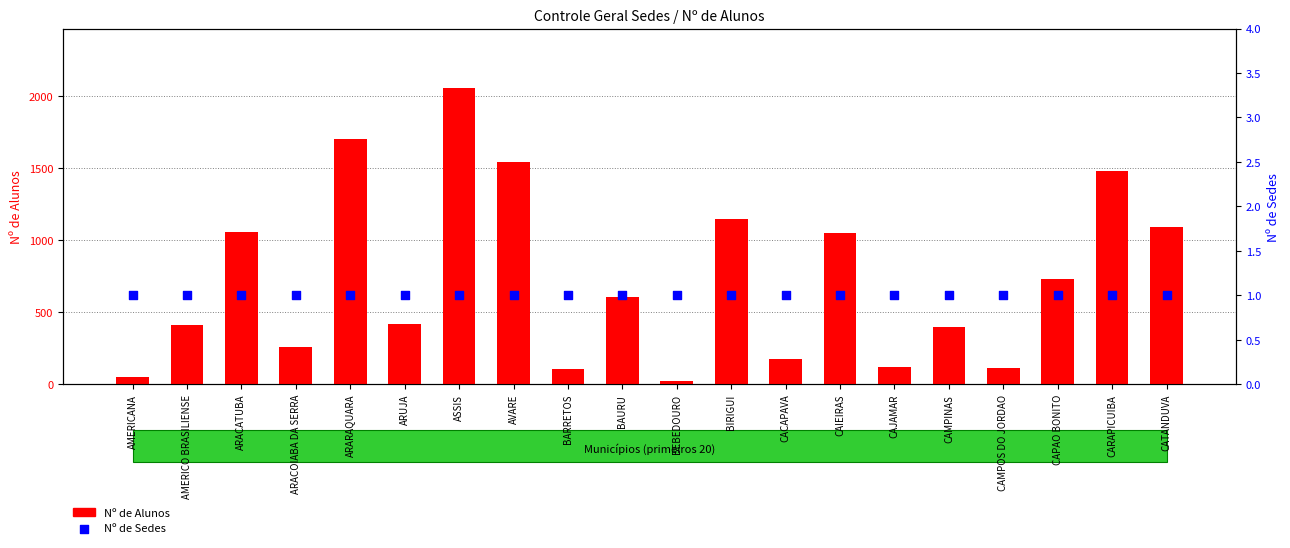

What is the total value across all series at CAMPOS DO JORDAO?

112